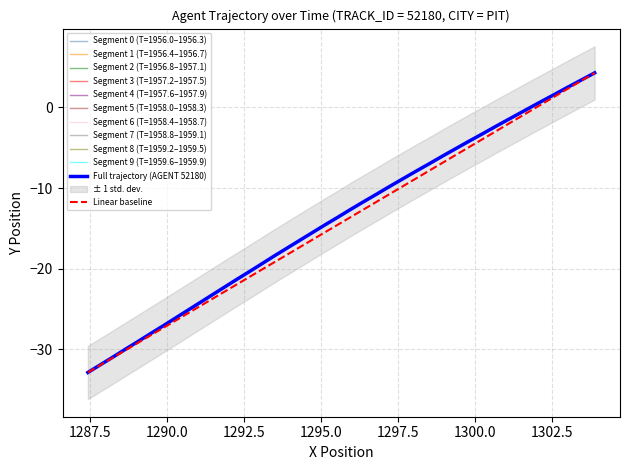

What is the lowest value of the Full trajectory (AGENT 52180) series?

-32.9